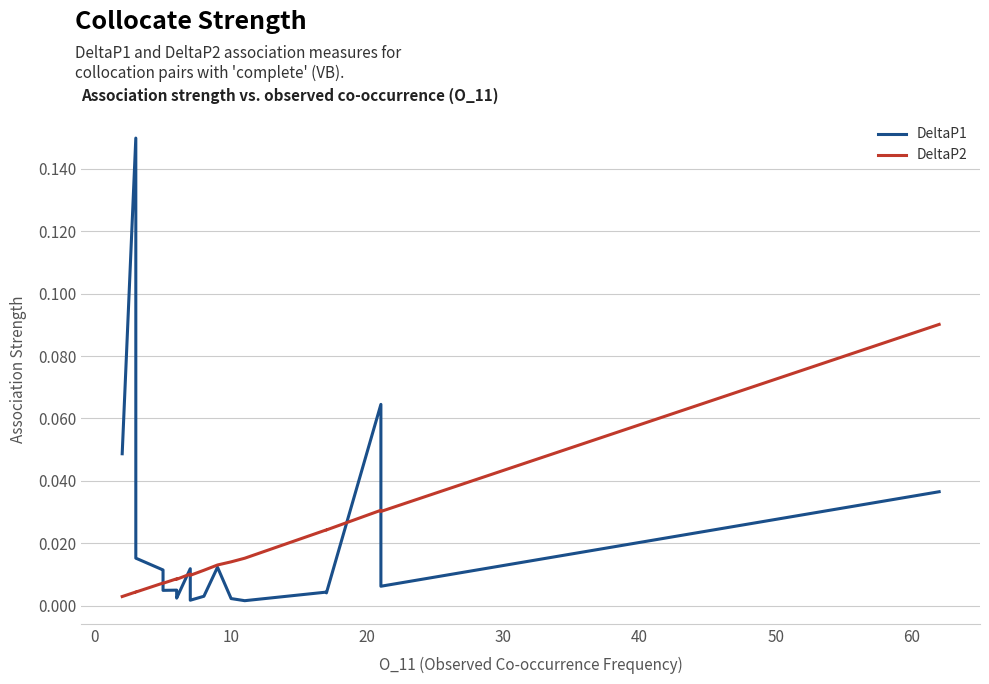

How many distinct data groups are displayed?

2